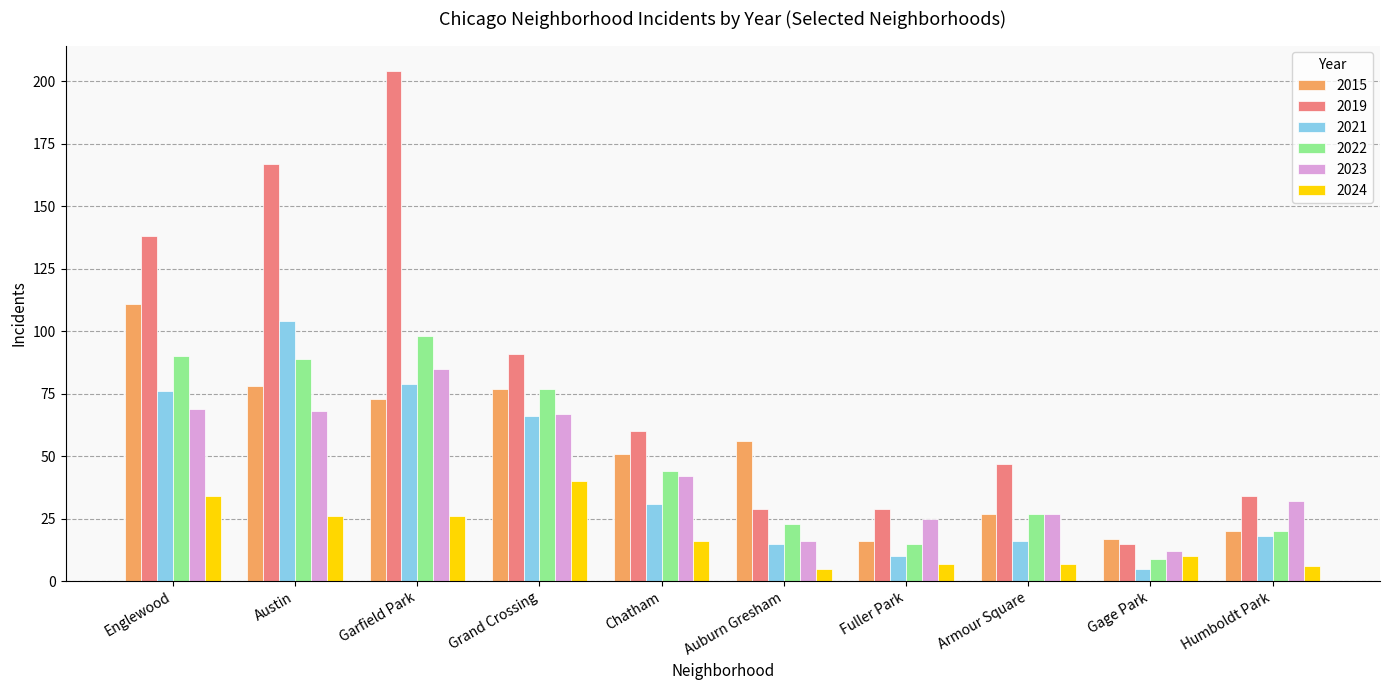

What is the difference between the maximum and minimum values in the 2024 series?

35